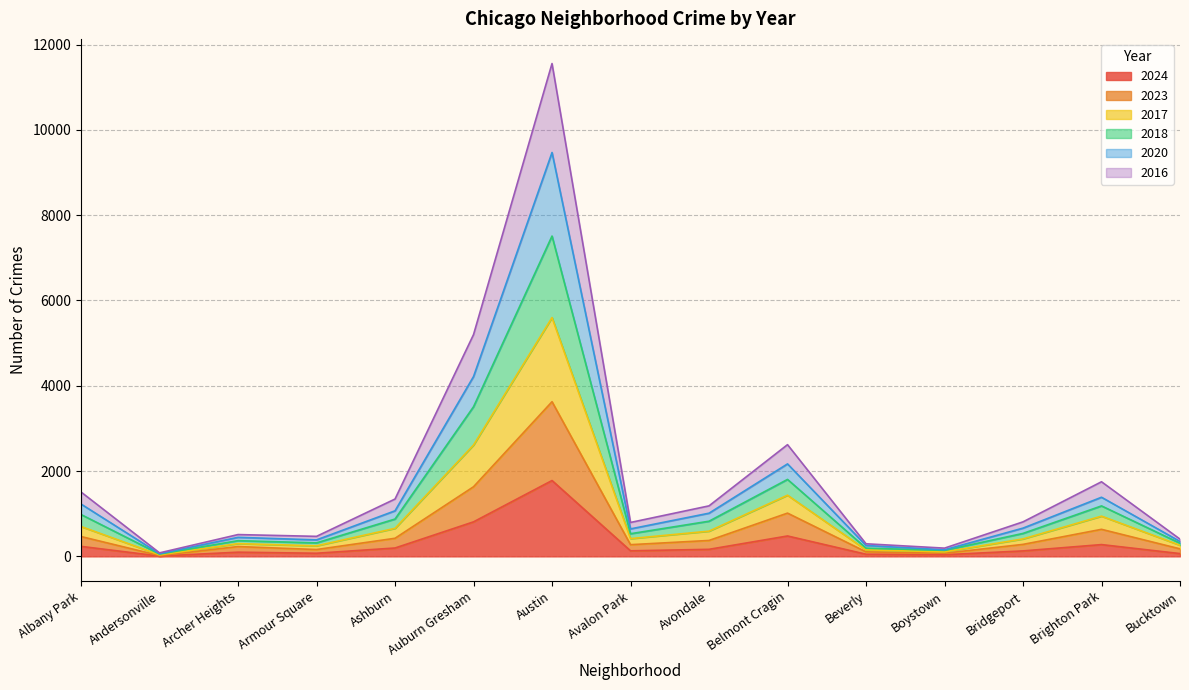

At which label does 2024 reach its peak?

Austin